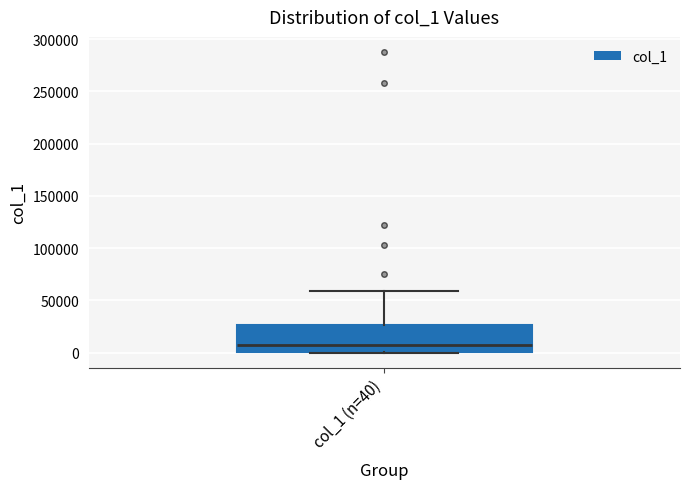

Read this box plot against the y-axis: the position of the median line, the range covered by the box, and the ends of both whiskers. The values are not printed on the chart, so give them approximately, as read against the axis.

median 10000, box 0 to 25000, whiskers 0 to 60000